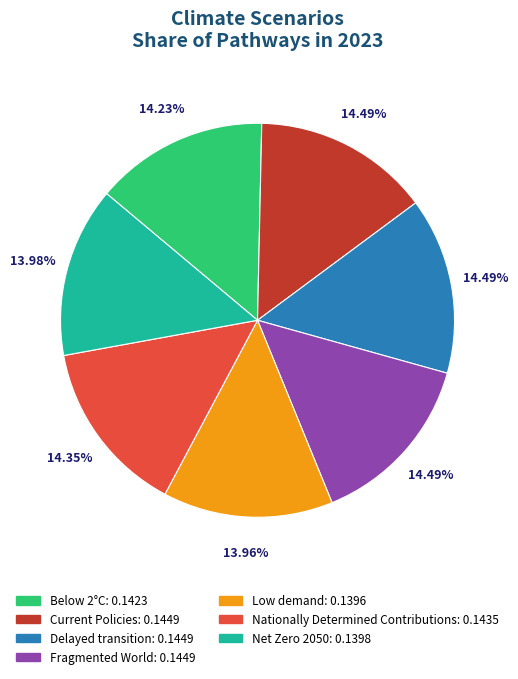

To the nearest percent, what is the difference between the largest and smallest slice percentages?

1%